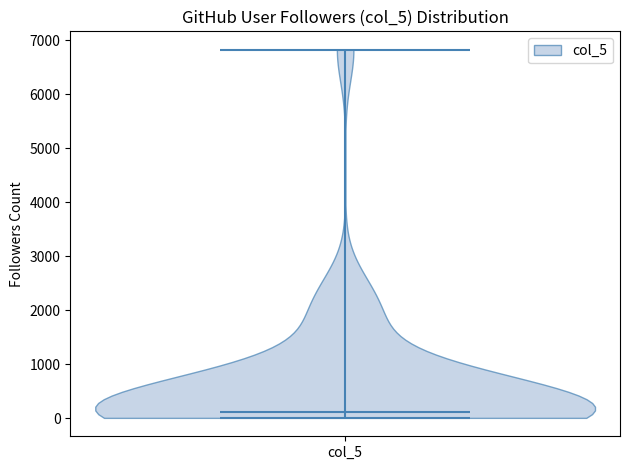

Read this violin plot against the y-axis: where its median line is, and the lowest and highest points the violin reaches. The values are not printed on the chart, so give them approximately, as read against the axis.

median line 100, lowest point 0, highest point 6800